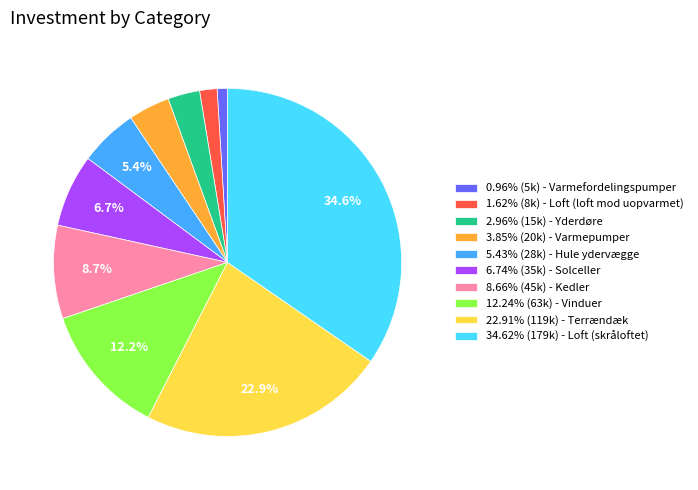

How much of the chart is everything except 22.91% (119k) - Terrændæk?

77.1%